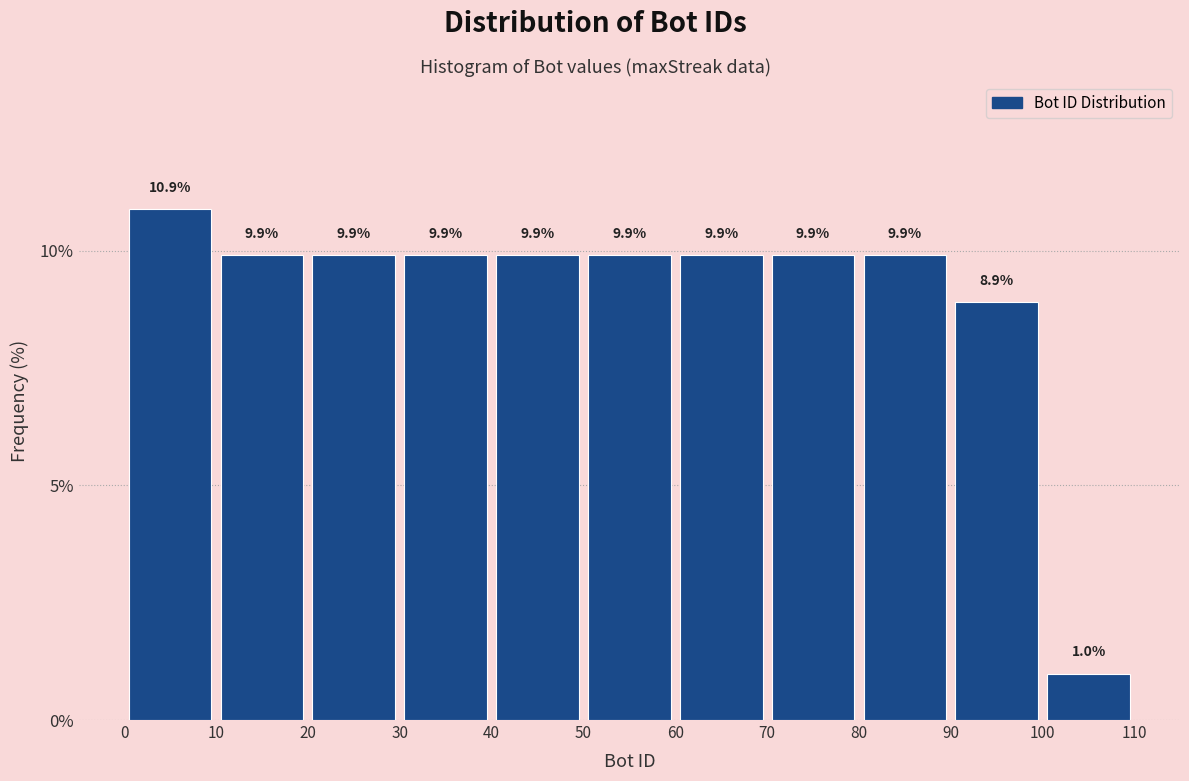

Reading left to right, transcribe this chart: for each bar, give the range it covers on the x-axis and its height.

0 to 10: 10.9
10 to 20: 9.9
20 to 30: 9.9
30 to 40: 9.9
40 to 50: 9.9
50 to 60: 9.9
60 to 70: 9.9
70 to 80: 9.9
80 to 90: 9.9
90 to 100: 8.9
100 to 110: 1.0